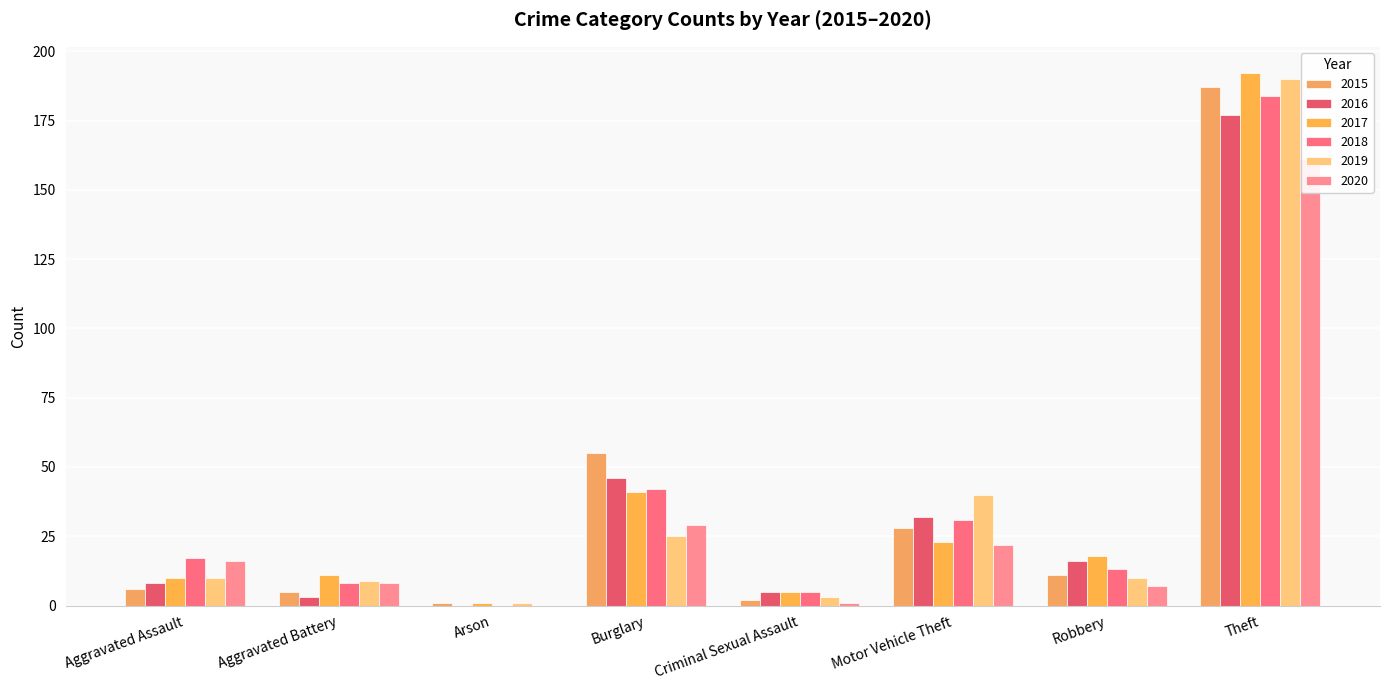

Does the chart contain stacked bars?

No